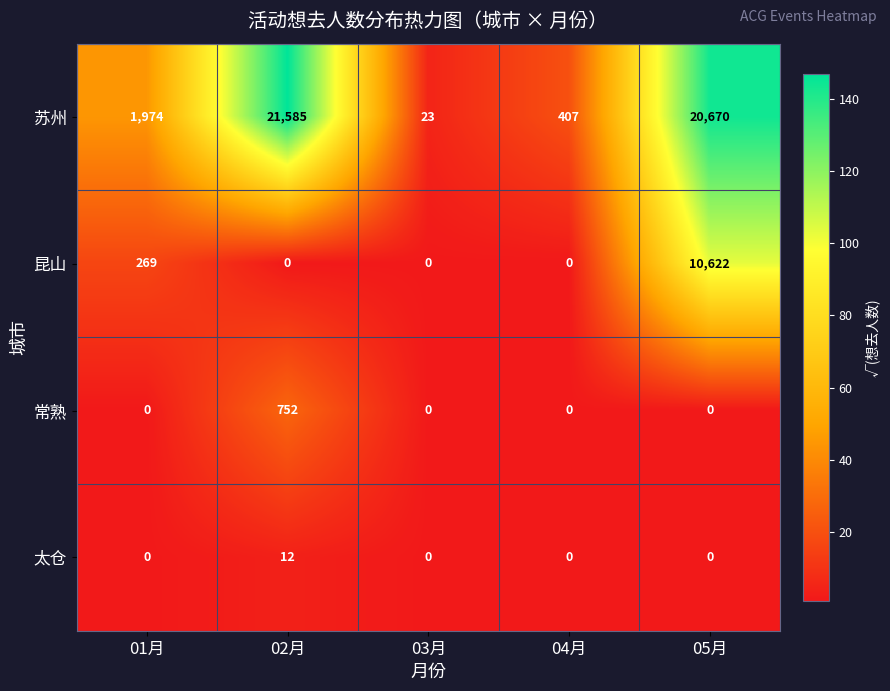

At which category does the chart reach its peak across all series?

02月